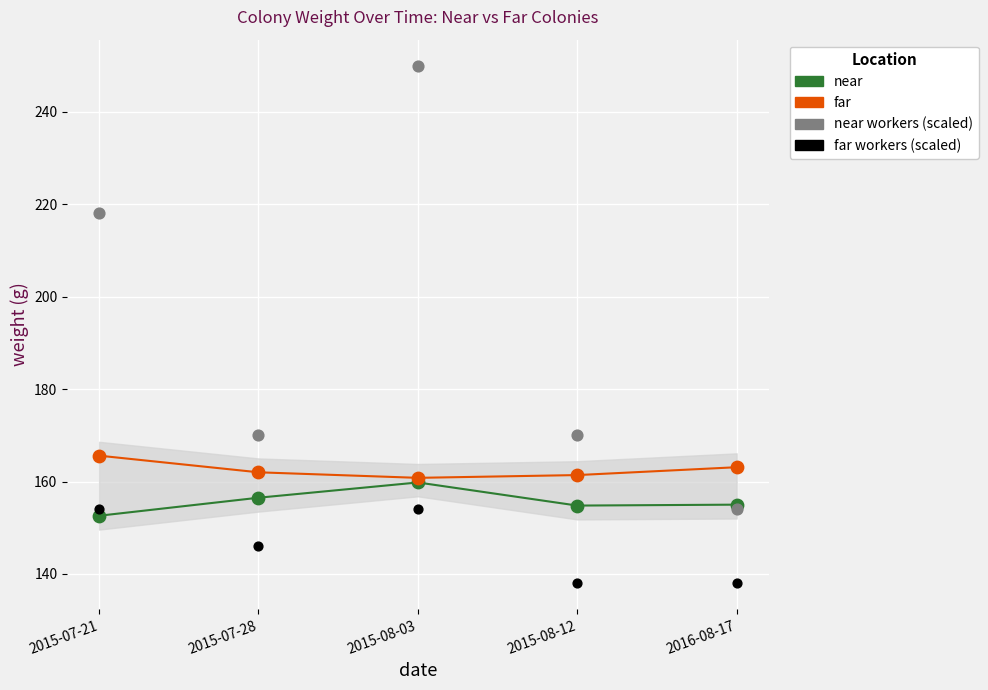

Which series contains the highest Y value?

near workers (scaled)